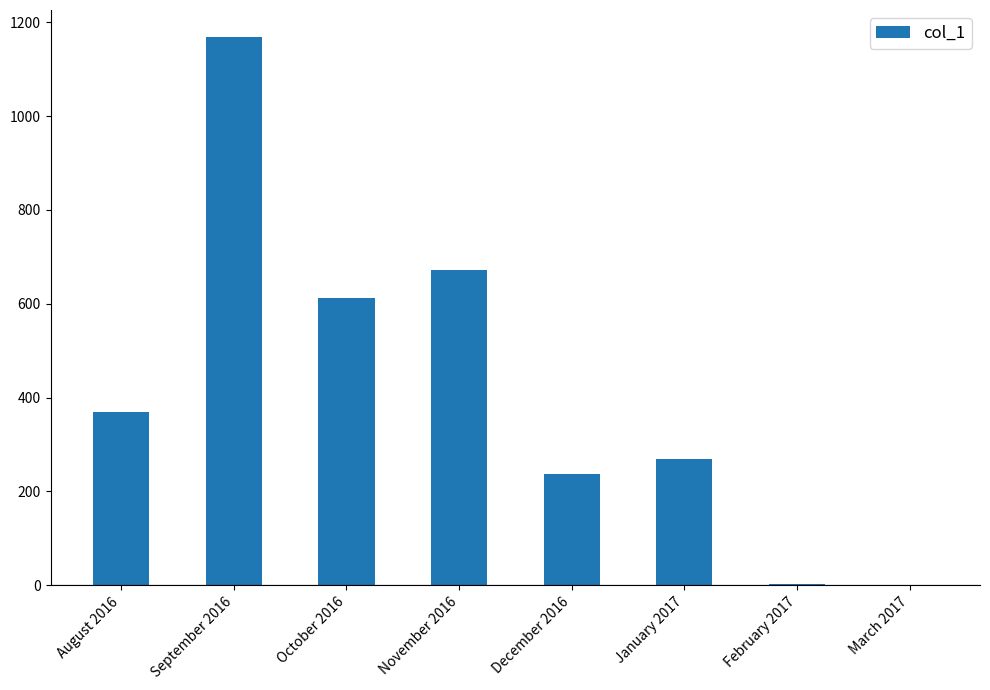

Where is the data nearest to the value 584?

October 2016